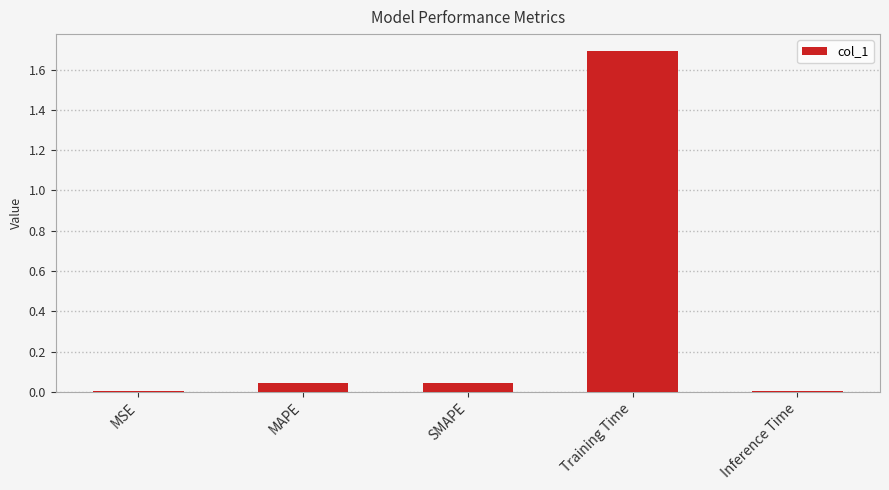

The chart shows a value of 0.0 at Inference Time. True or false?

True